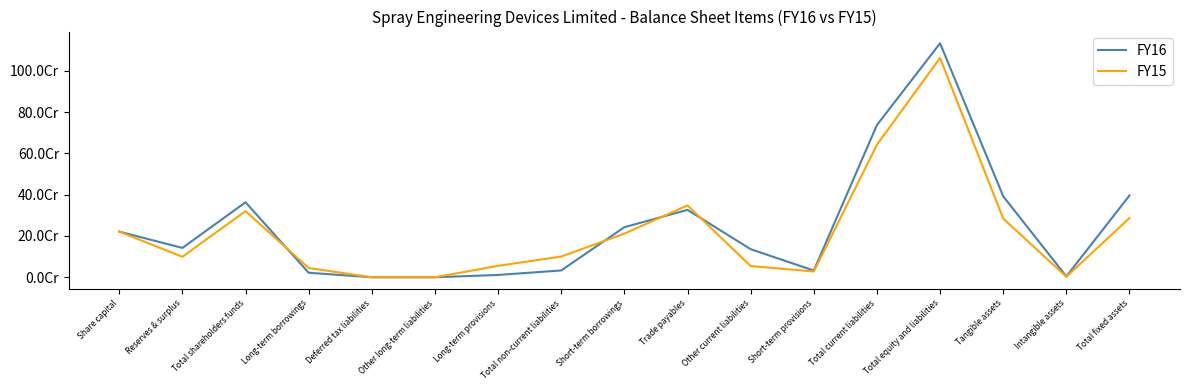

At which label does FY16 reach its peak?

Total equity and liabilities